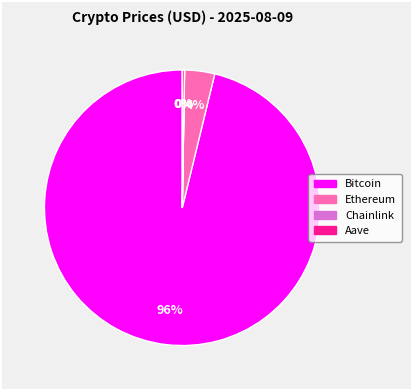

Does any single category account for the majority?

Yes